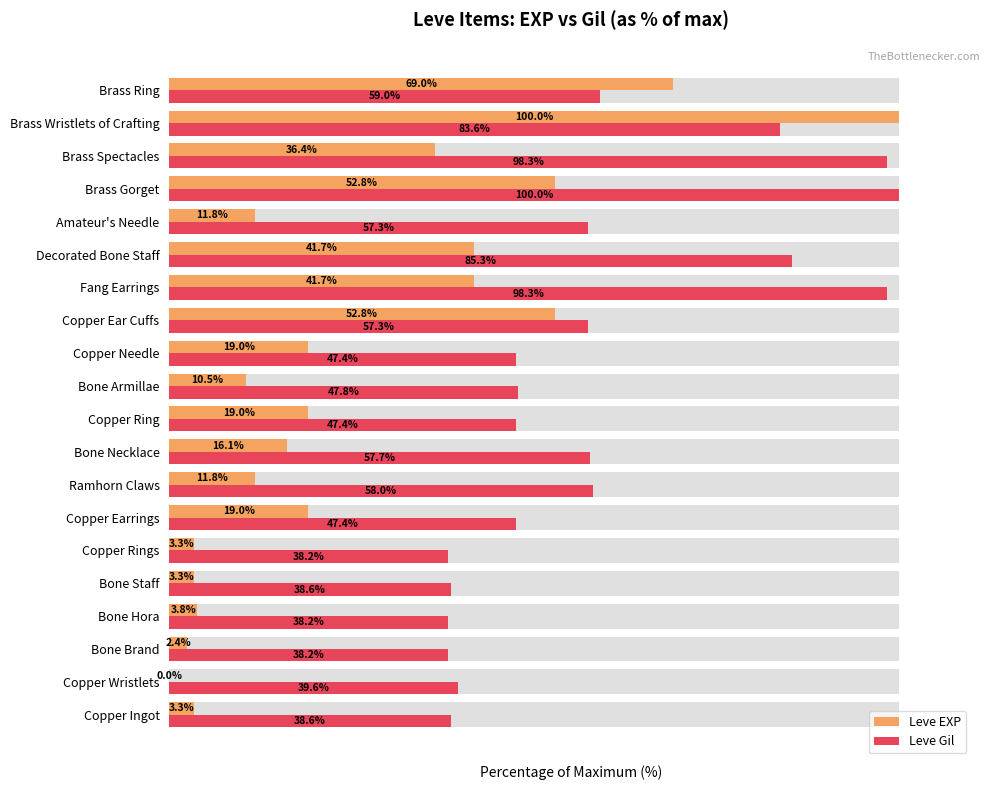

What is the maximum value shown in the chart?

100.0